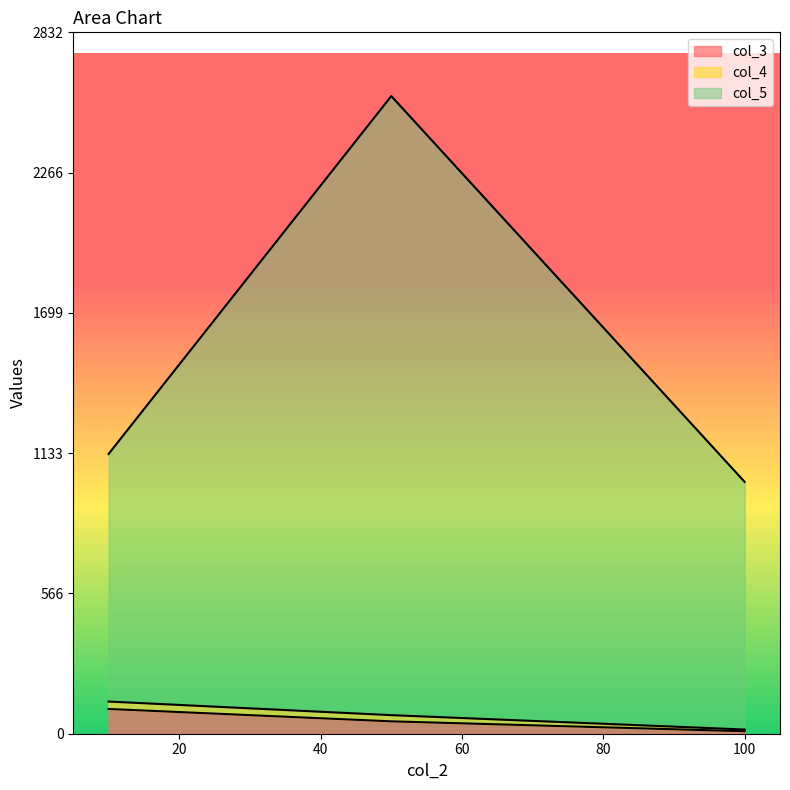

At how many categories does at least one series exceed 2263?

1